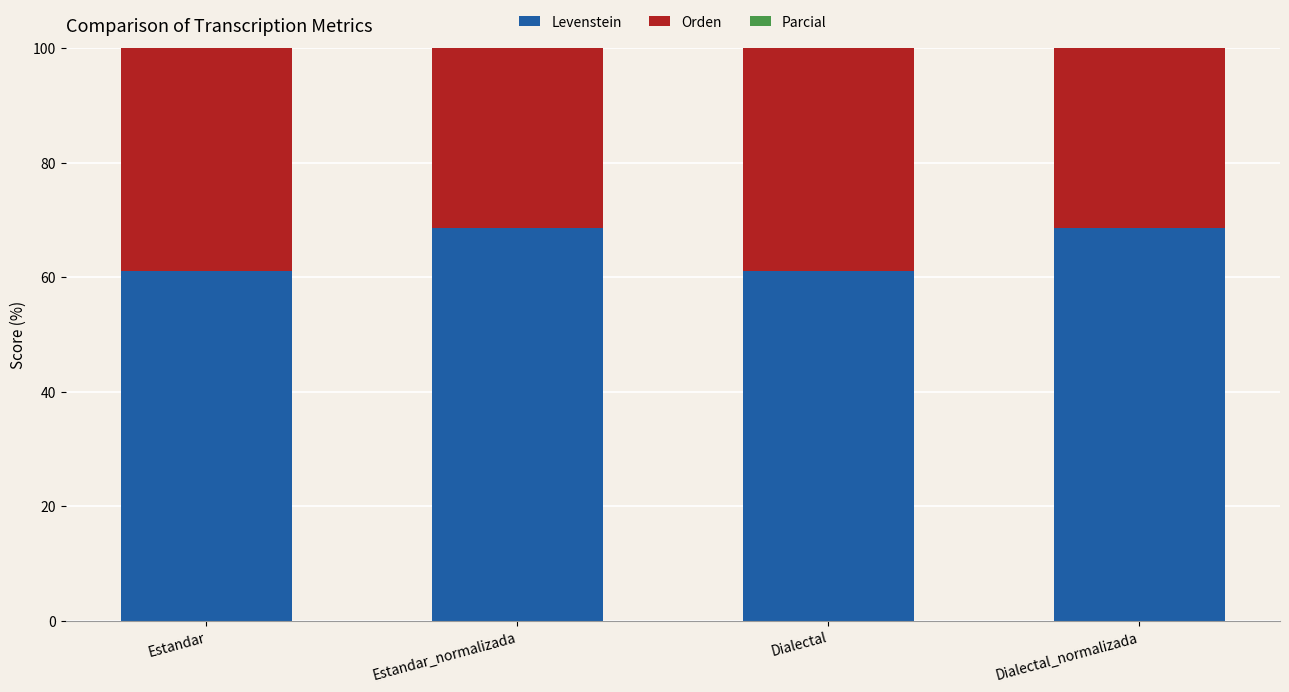

Where is Parcial nearest to the value 72?

Estandar